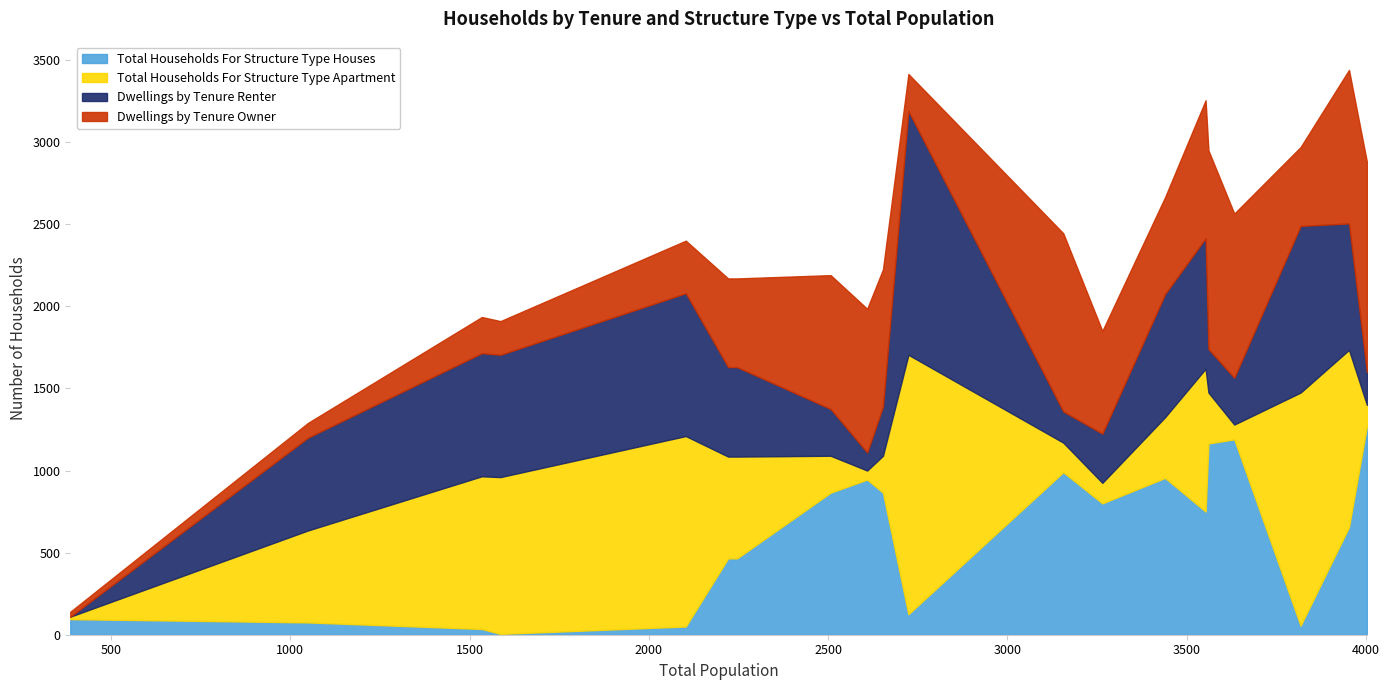

Which has a higher value, 2221 or 3156?

3156